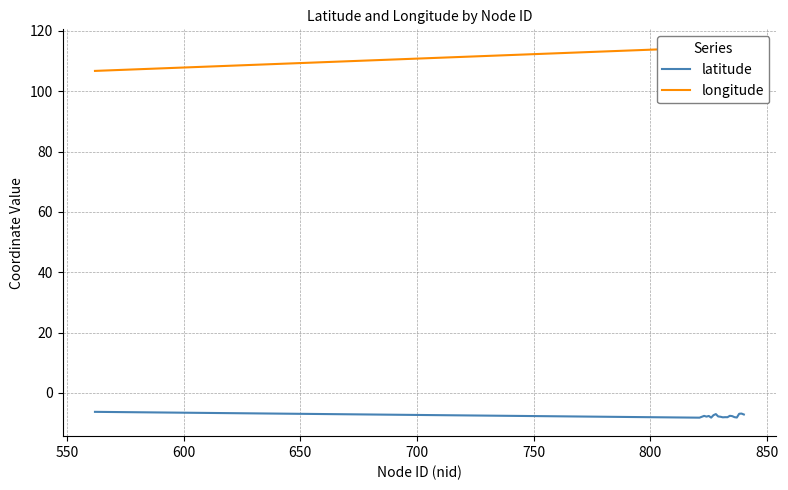

Reading right to left, extract all data points from this chart.

latitude: -7.2	-6.9	-6.9	-8.2	-8.0	-7.7	-7.6	-8.1	-8.1	-8.1	-7.9	-7.8	-7.0	-7.4	-8.2	-7.6	-7.9	-7.6	-8.2	-6.3
longitude: 113.5	108.8	113.9	113.7	112.7	114.0	111.9	111.9	111.7	112.2	113.8	112.0	112.7	111.5	111.1	111.3	111.5	111.5	114.4	106.7